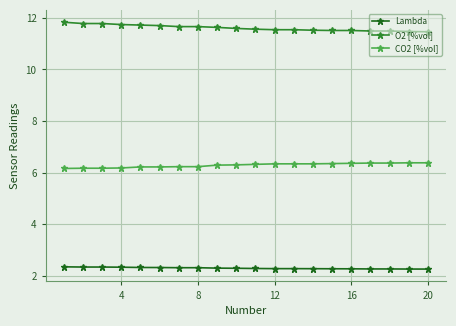

Does the chart have visible grid lines?

Yes